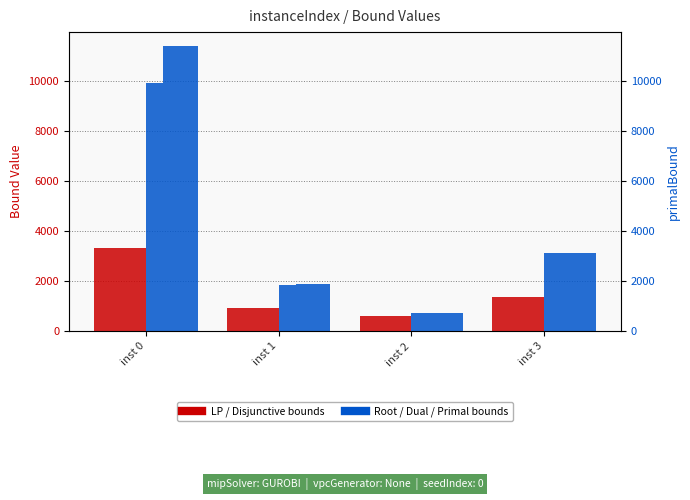

Are the bars horizontal?

No